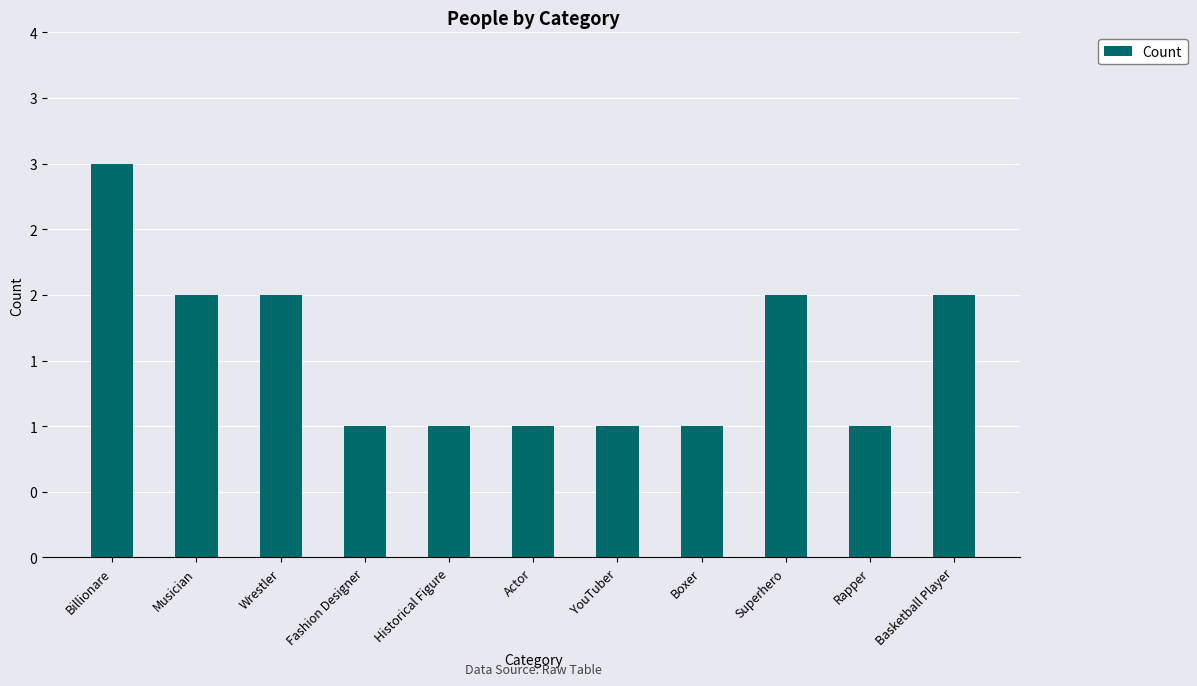

Reading left to right, list all the values displayed in this chart.

3	2	2	1	1	1	1	1	2	1	2